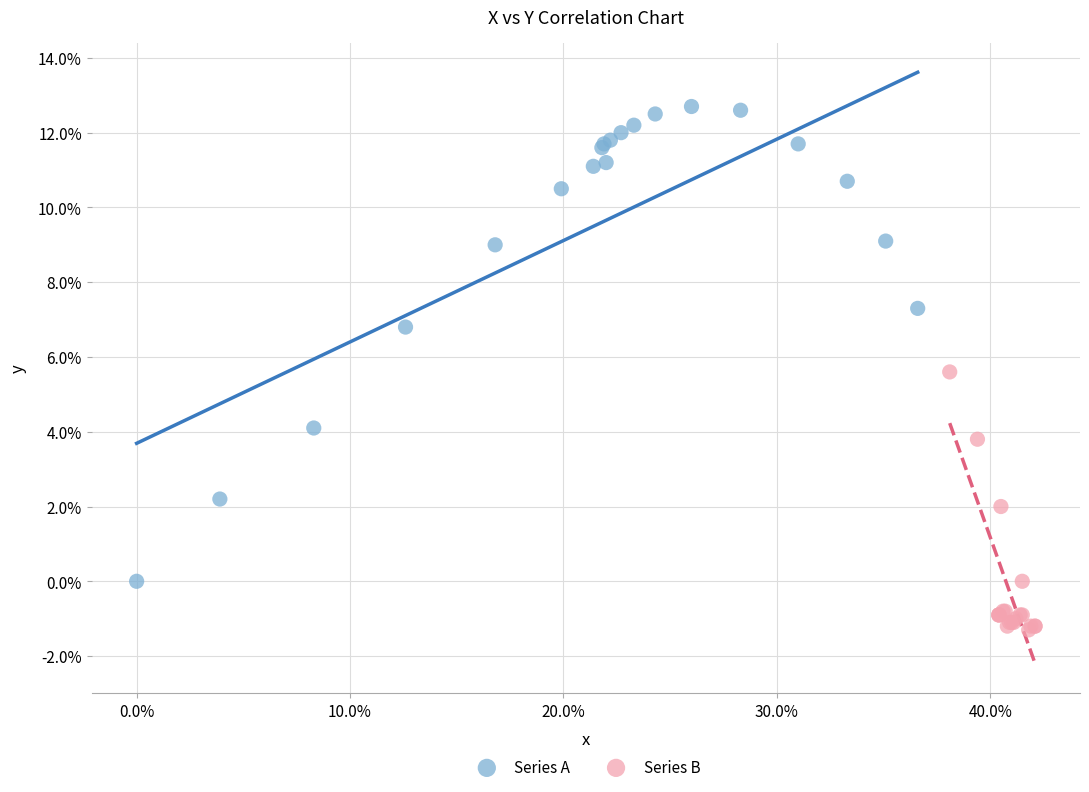

Which series contains the highest Y value?

Series A